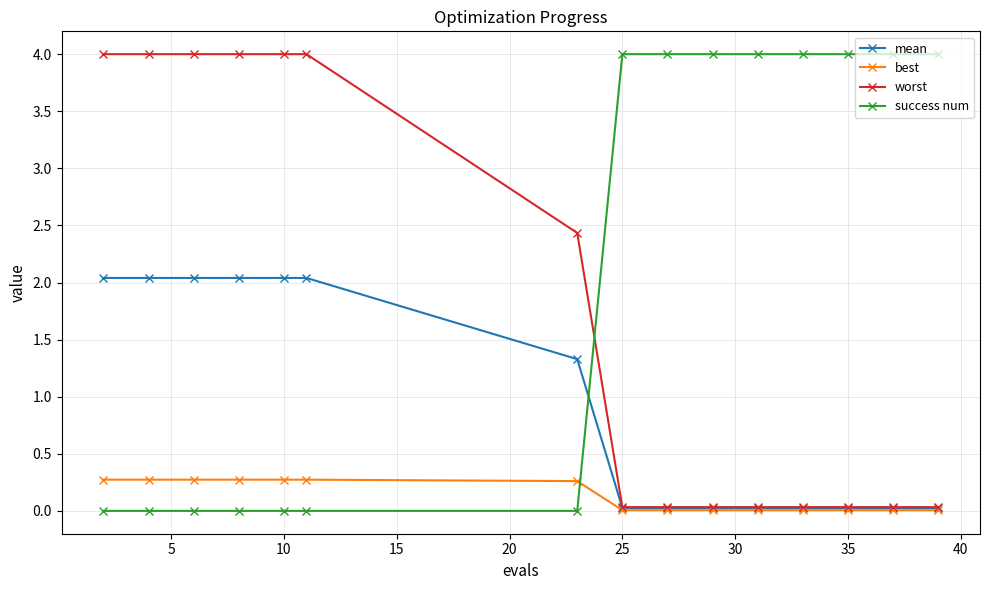

At how many categories does at least one series exceed 3?

14